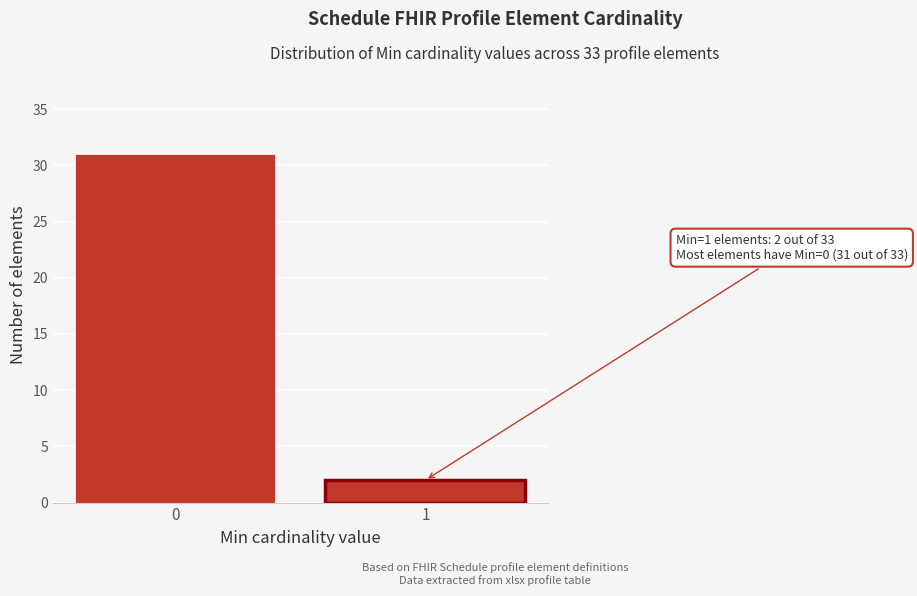

Reading left to right, what are all the values shown in this chart?

0=31	1=2